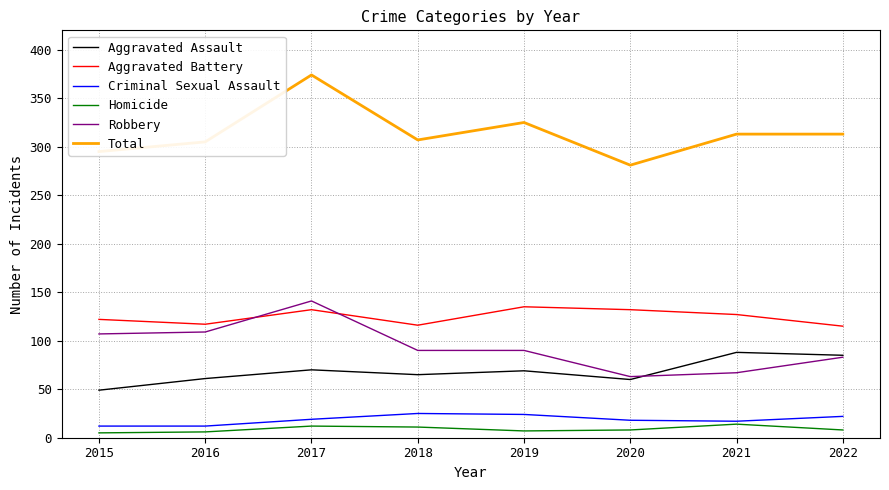

Rank the series at 2019 from highest to lowest value.

Total, Aggravated Battery, Robbery, Aggravated Assault, Criminal Sexual Assault, Homicide